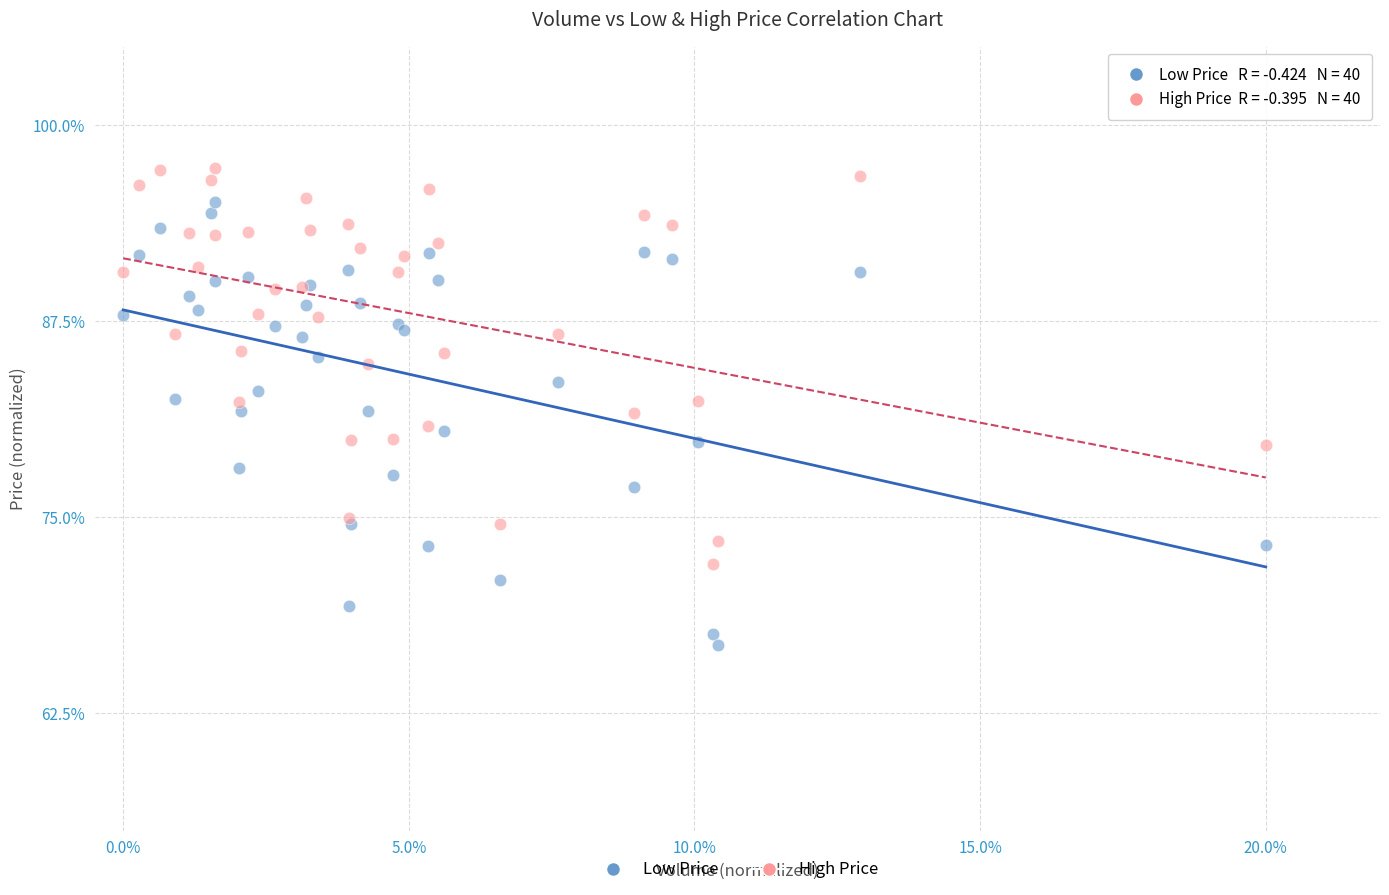

Which series reaches the minimum Y coordinate?

Low Price